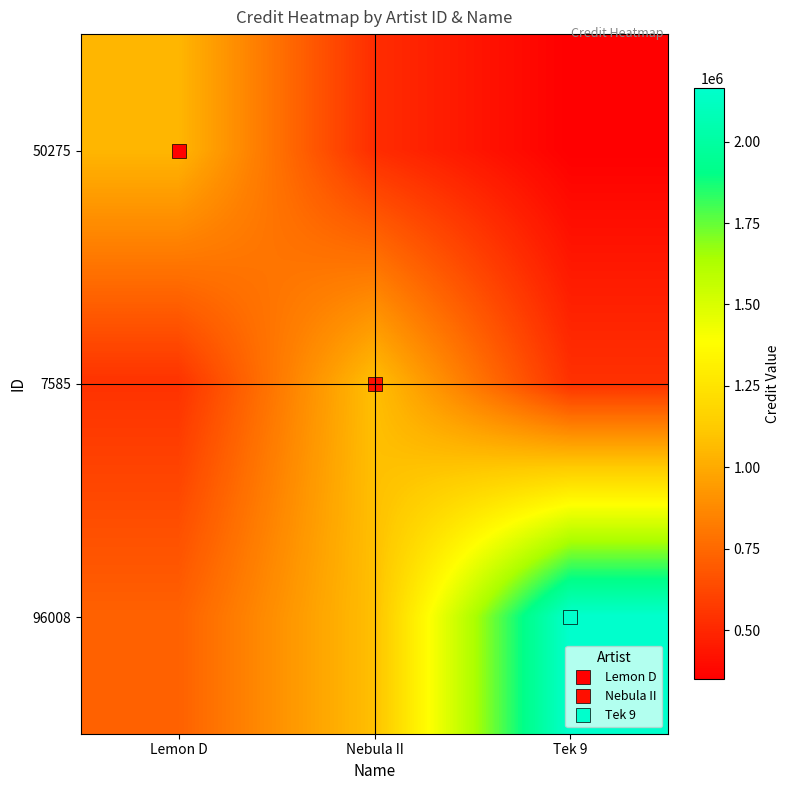

Reading left to right, extract all data points from this chart.

50275: Lemon D=1044545.0	Nebula II=522272.5	Tek 9=348181.7
7585: Lemon D=540011.0	Nebula II=1080022.0	Tek 9=540011.0
96008: Lemon D=721293.0	Nebula II=1081939.5	Tek 9=2163879.0